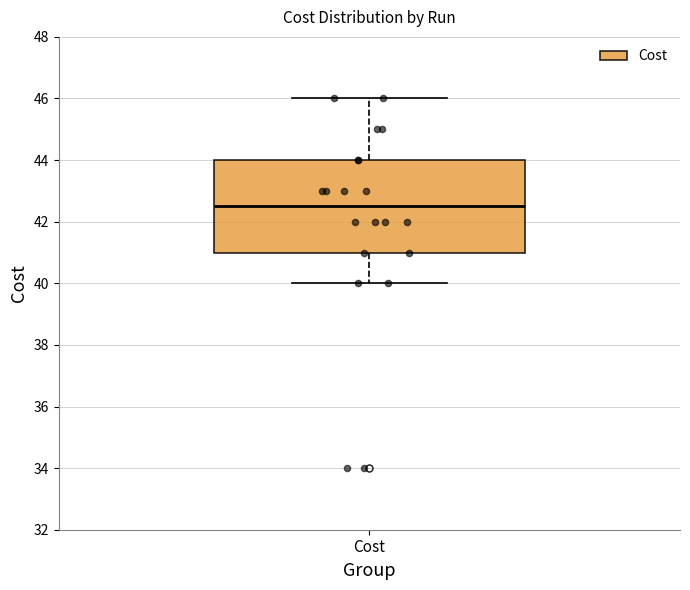

Read this box plot against the y-axis: the position of the median line, the range covered by the box, and the ends of both whiskers. The values are not printed on the chart, so give them approximately, as read against the axis.

median 42.4, box 41.0 to 44.0, whiskers 40.0 to 46.0